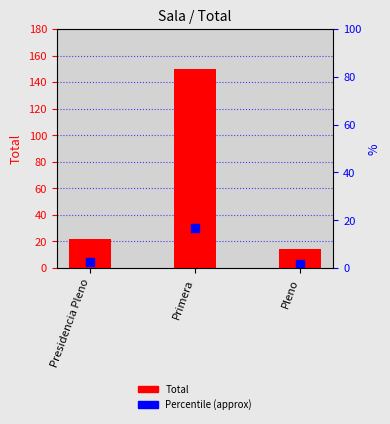

At which category is the sum across all series the highest?

Primera